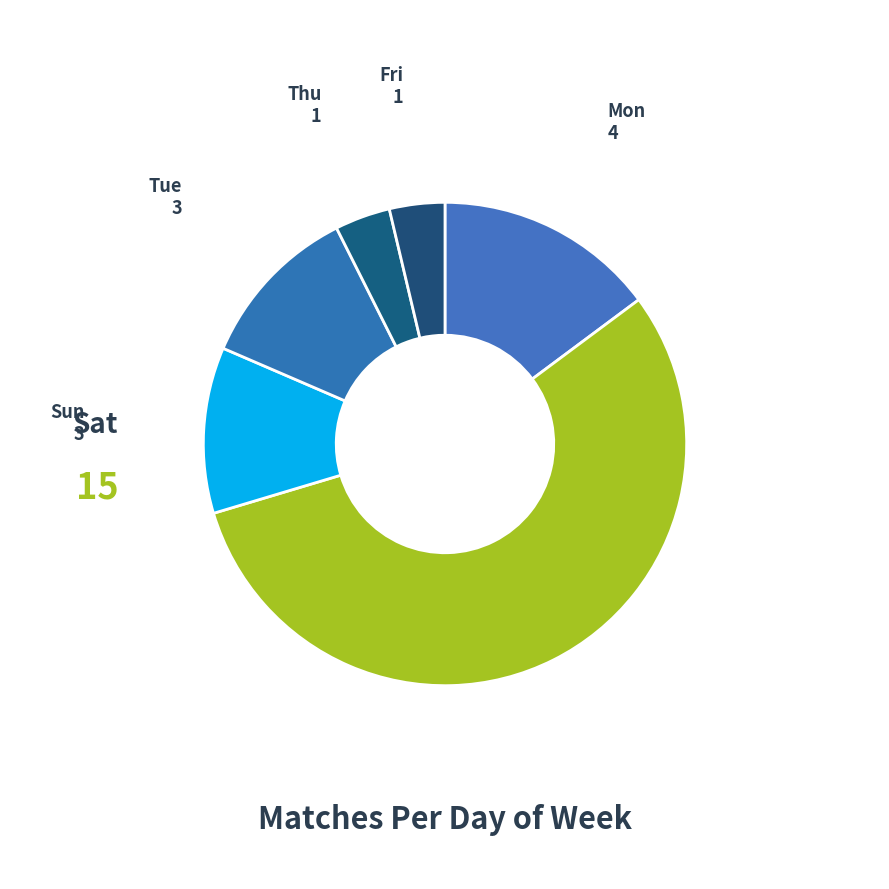

Is the sum of Sun and Fri greater than half?

No